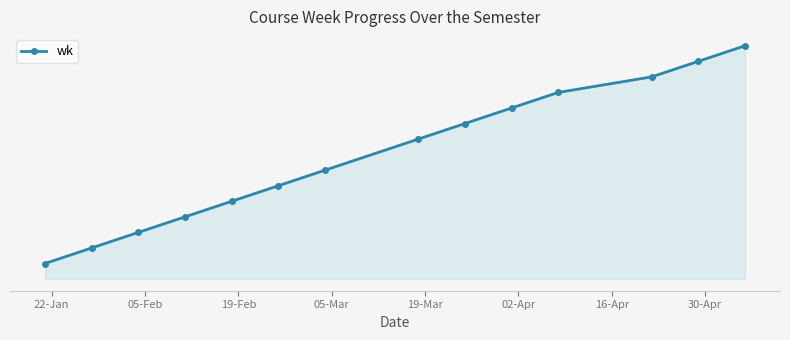

True or false: the data has more than 2 interior local peaks.

False